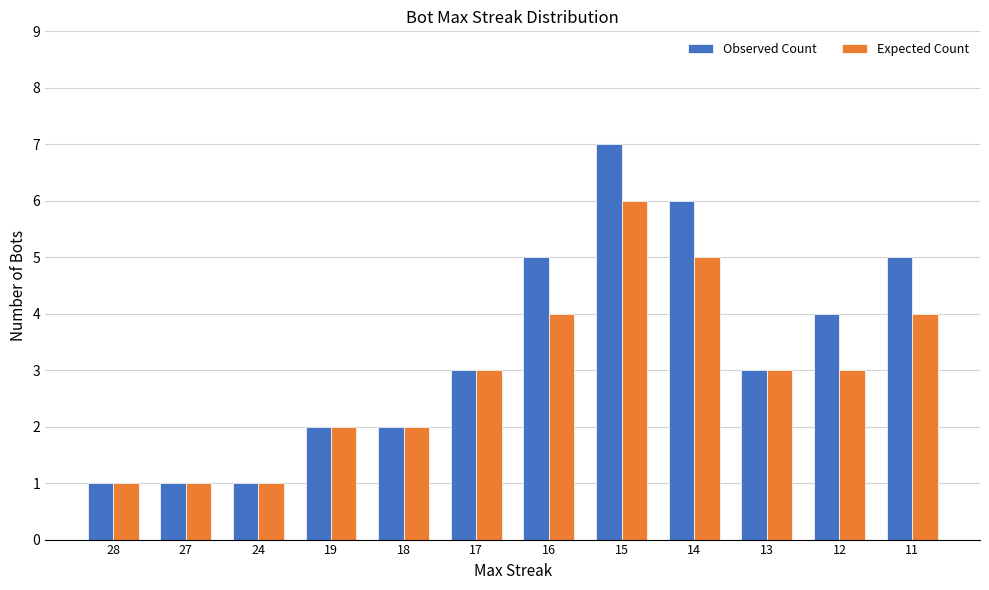

Which category has the highest value in the Expected Count series?

15